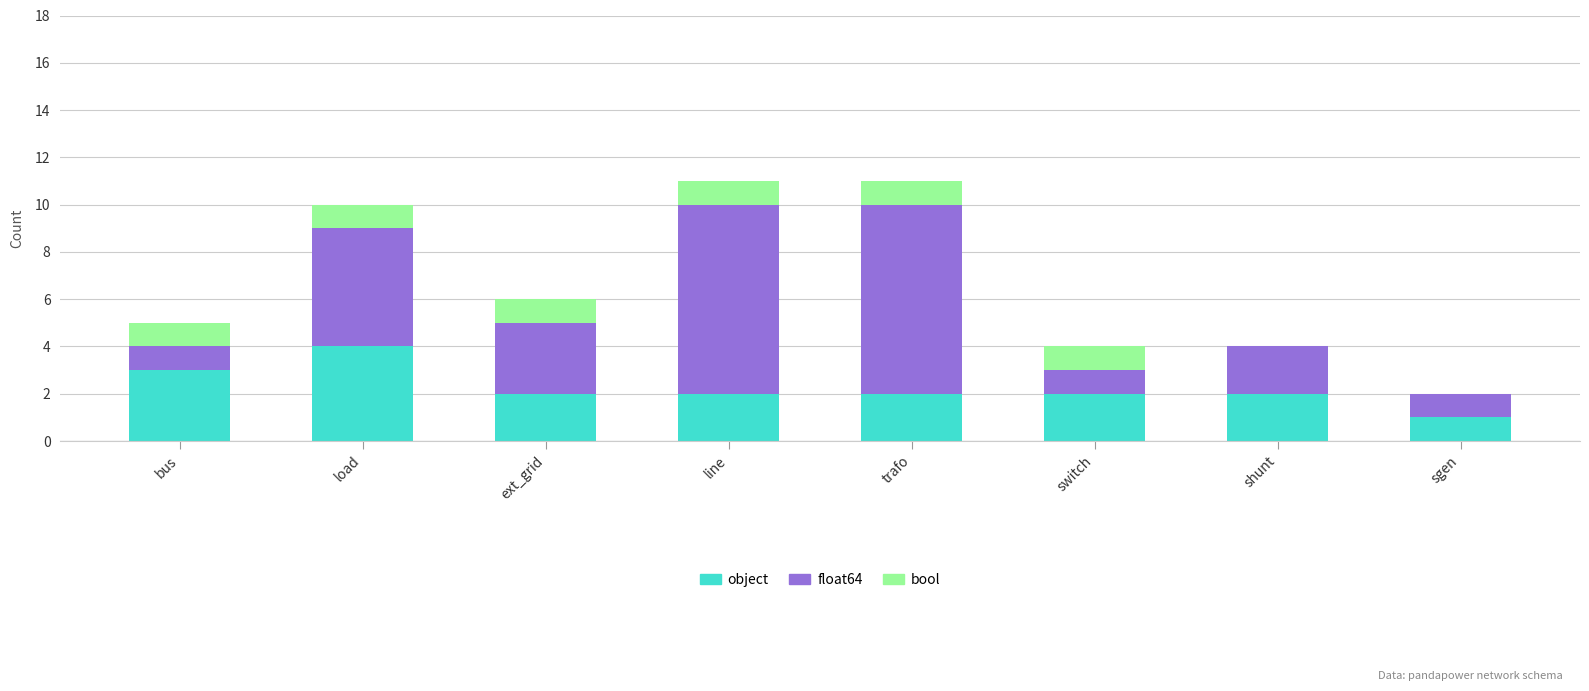

Does the chart contain stacked bars?

Yes